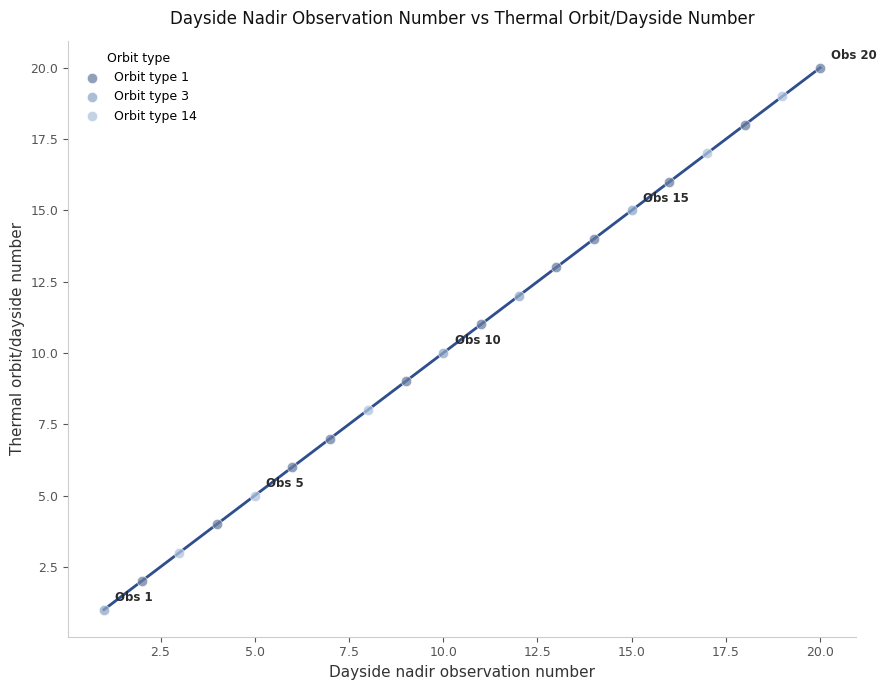

Which series has the largest Y range (max minus min)?

Orbit type 1